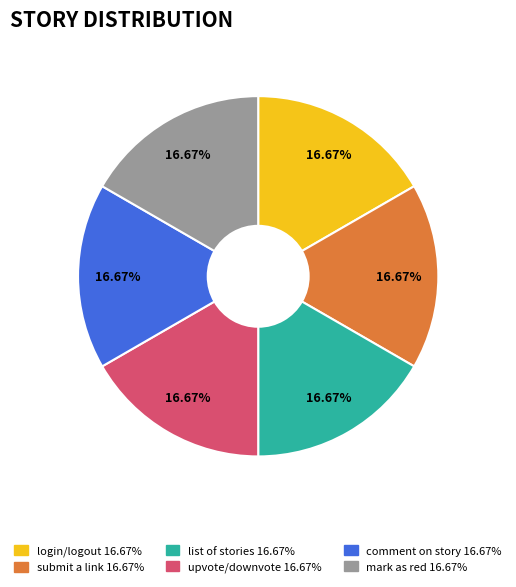

Does any single category account for the majority?

No